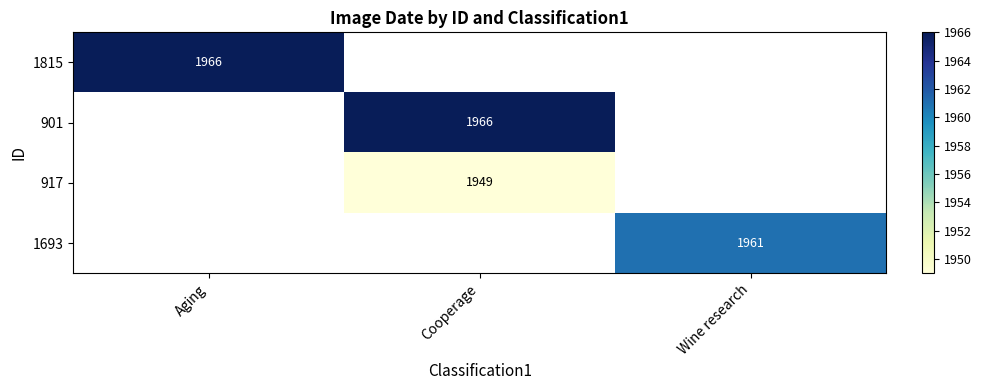

Is the value of 917 at Cooperage greater than the value of 901 at Cooperage?

No